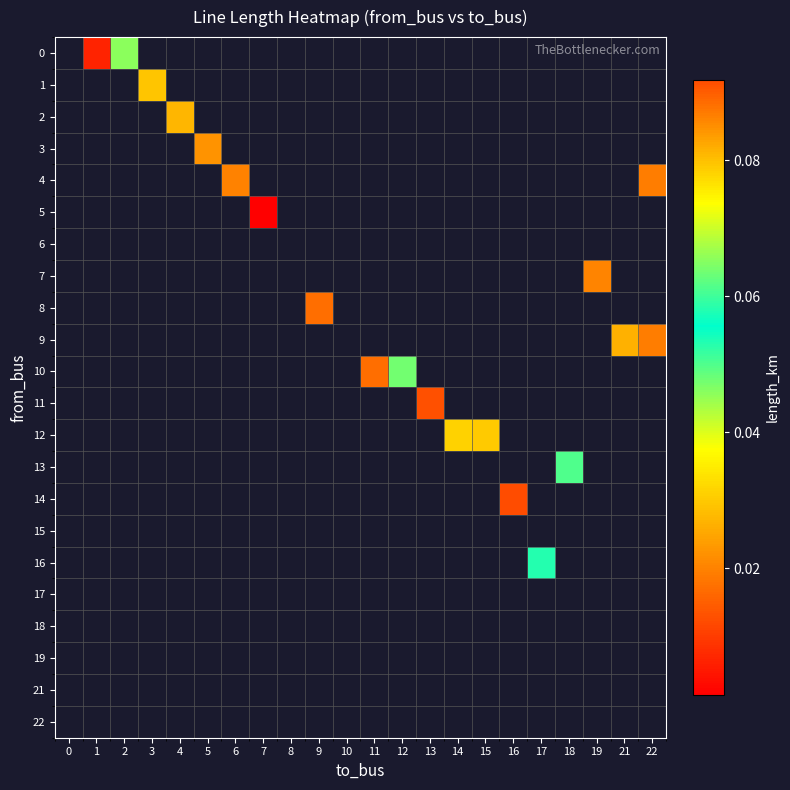

Count the number of categories in the chart.

22